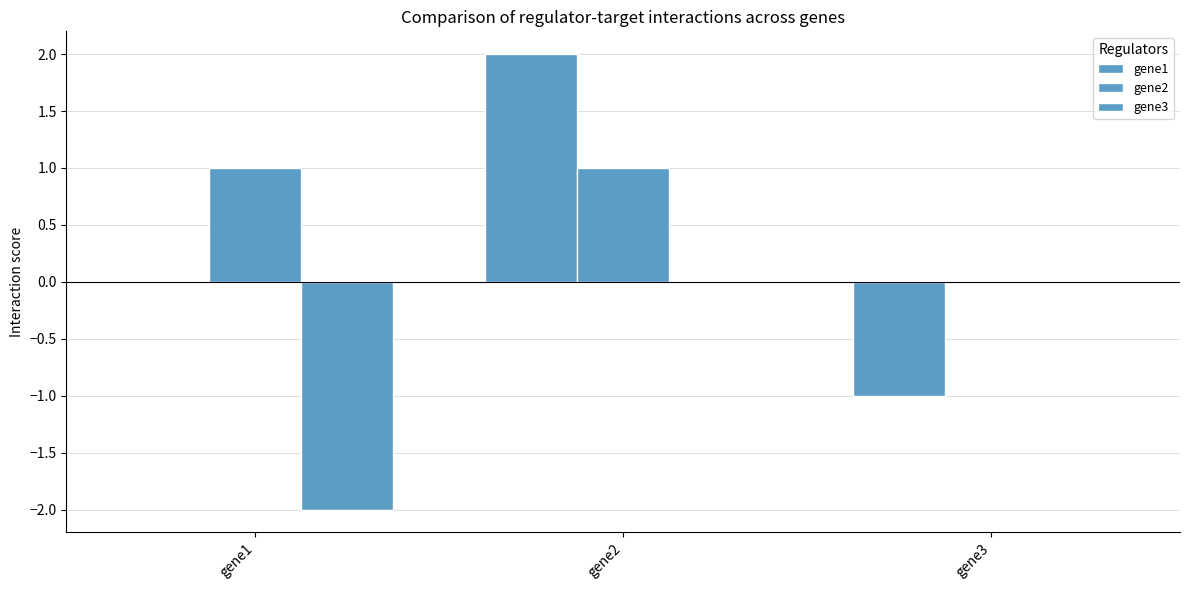

At how many categories does at least one series exceed 0?

2